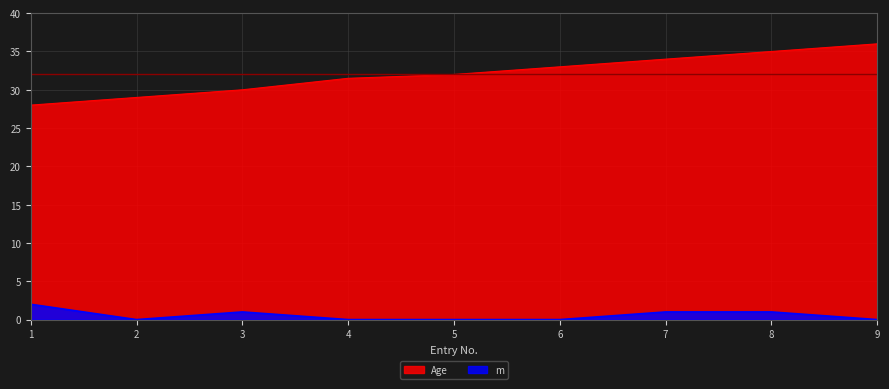

True or false: Age has a value of 32.0 at 5.

True